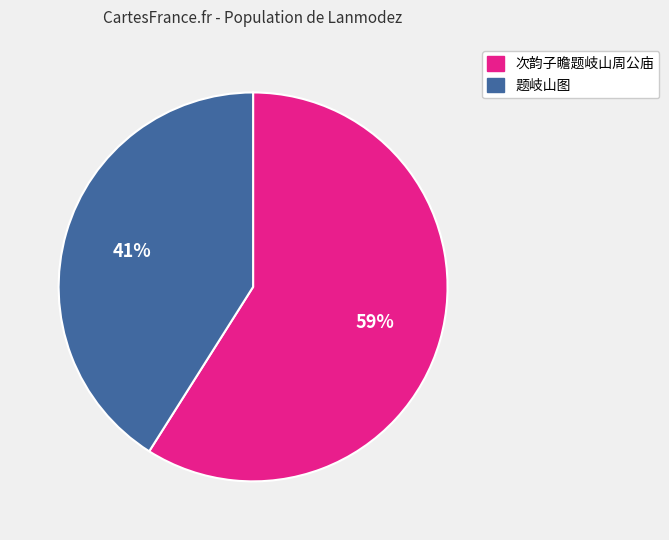

To the nearest percent, what is the difference between the largest and smallest slice percentages?

18%